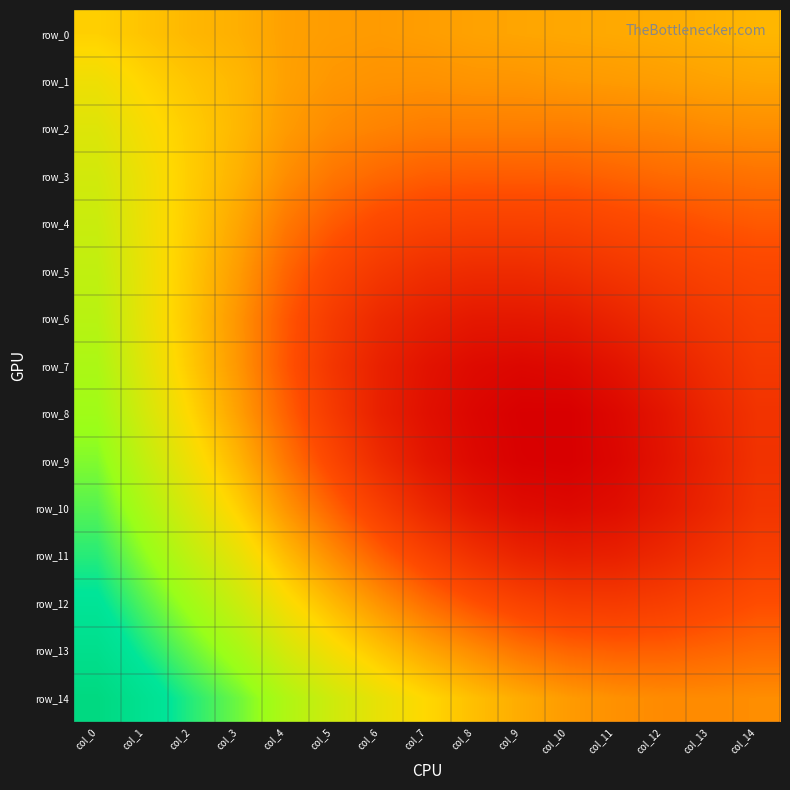

Is it true that row_12 equals 0.0 at col_8?

False